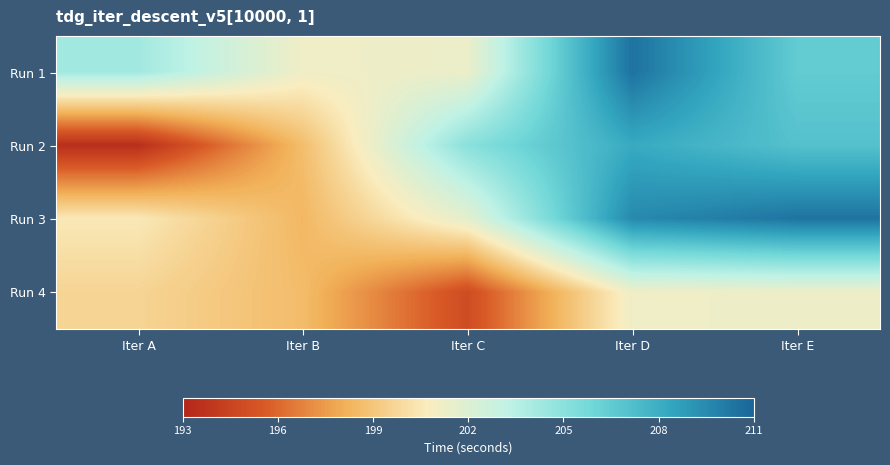

Reading left to right, extract all data points from this chart.

Run 1: Iter A=204.3	Iter B=201.2	Iter C=201.3	Iter D=210.5	Iter E=206.5
Run 2: Iter A=193.5	Iter B=198.6	Iter C=205.0	Iter D=208.2	Iter E=207.0
Run 3: Iter A=200.5	Iter B=198.4	Iter C=201.7	Iter D=209.5	Iter E=210.4
Run 4: Iter A=199.7	Iter B=198.6	Iter C=194.9	Iter D=201.2	Iter E=201.3